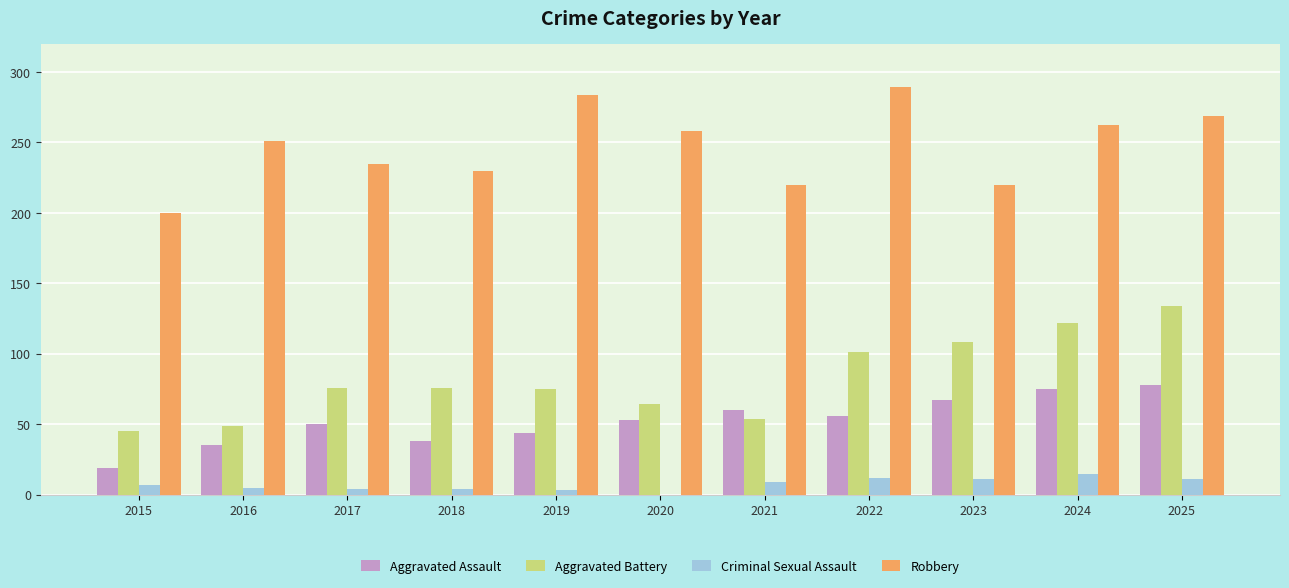

What is the sum of the Criminal Sexual Assault values at 2020 and 2015?

7